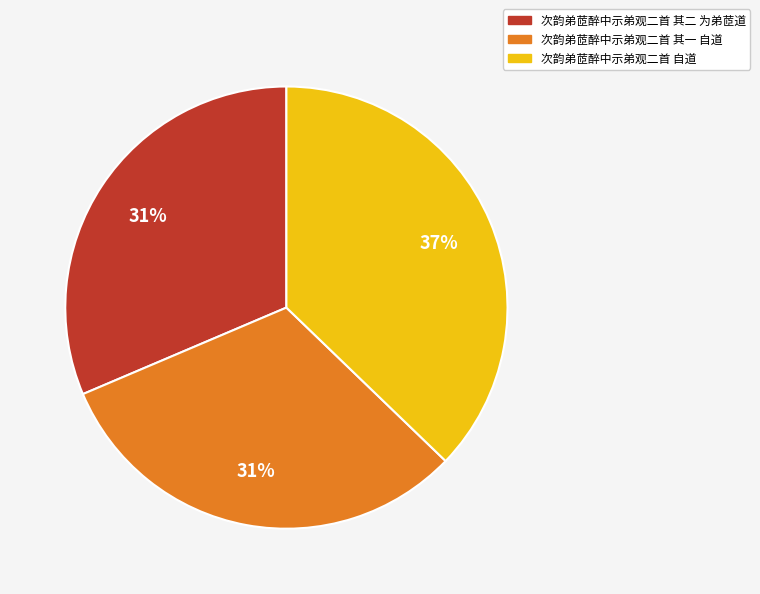

The 次韵弟茝醉中示弟观二首 其一 自道 slice represents 45% of the pie. True or false?

False